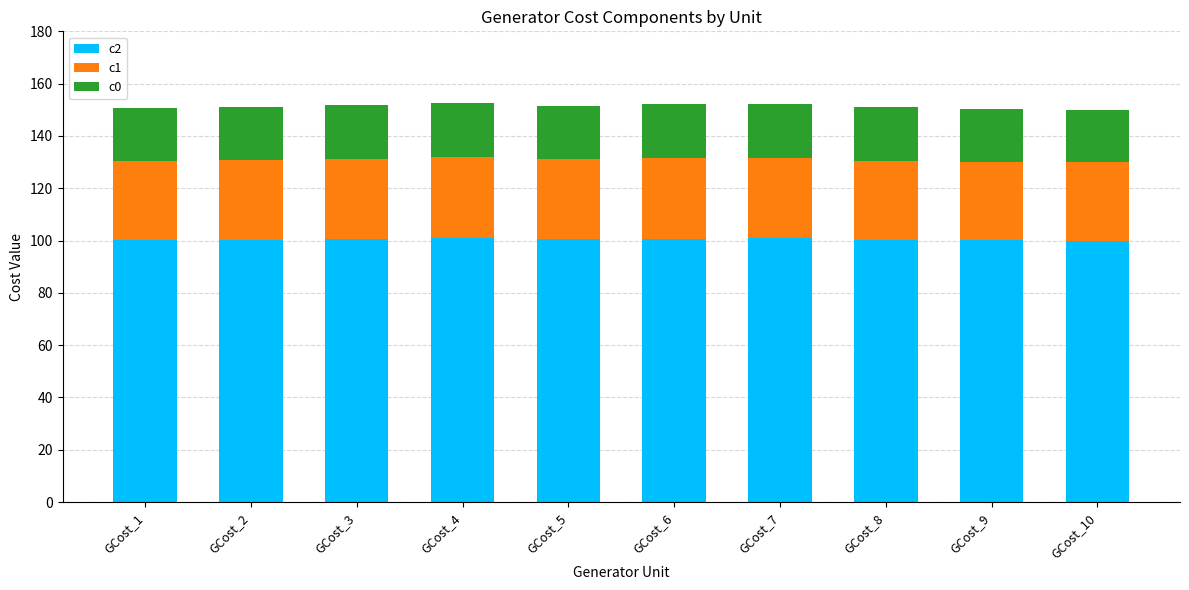

What is the highest value of the c2 series?

100.9